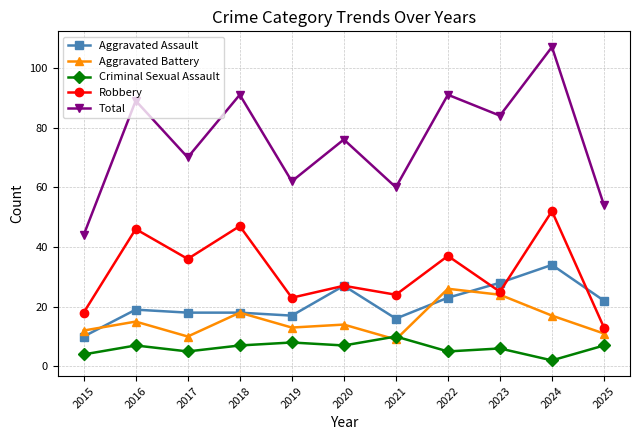

Reading left to right, transcribe all the data shown in this chart.

Aggravated Assault: 10	19	18	18	17	27	16	23	28	34	22
Aggravated Battery: 12	15	10	18	13	14	9	26	24	17	11
Criminal Sexual Assault: 4	7	5	7	8	7	10	5	6	2	7
Robbery: 18	46	36	47	23	27	24	37	25	52	13
Total: 44	89	70	91	62	76	60	91	84	107	54